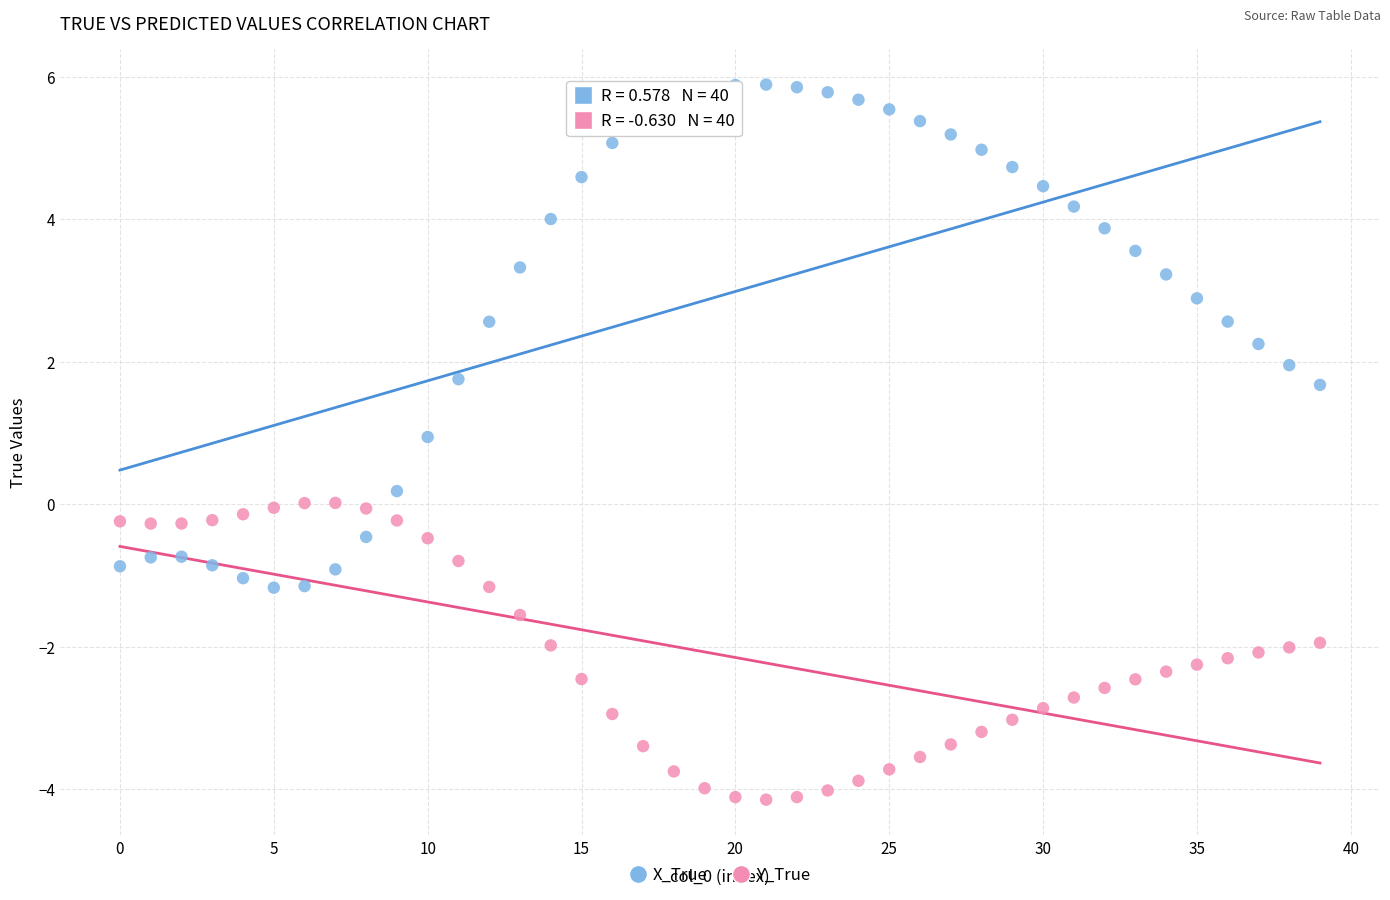

Which series contains the highest Y value?

X_True